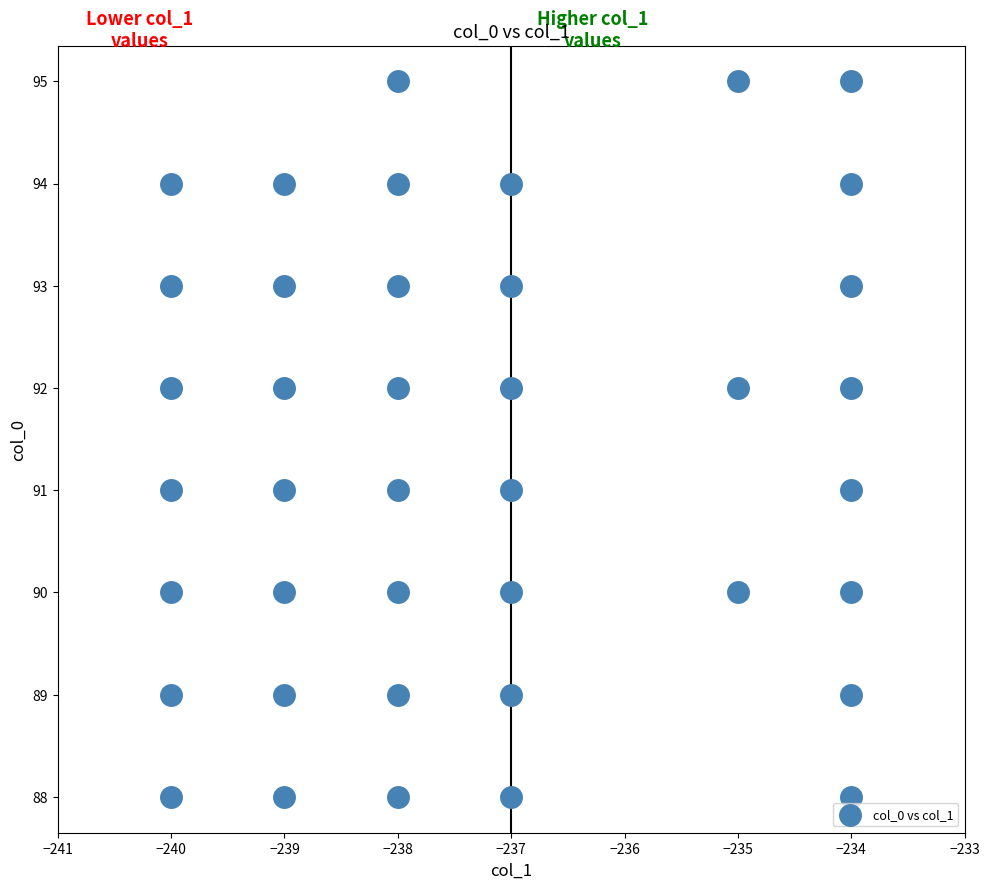

What is the range of Y values (max minus min)?

7